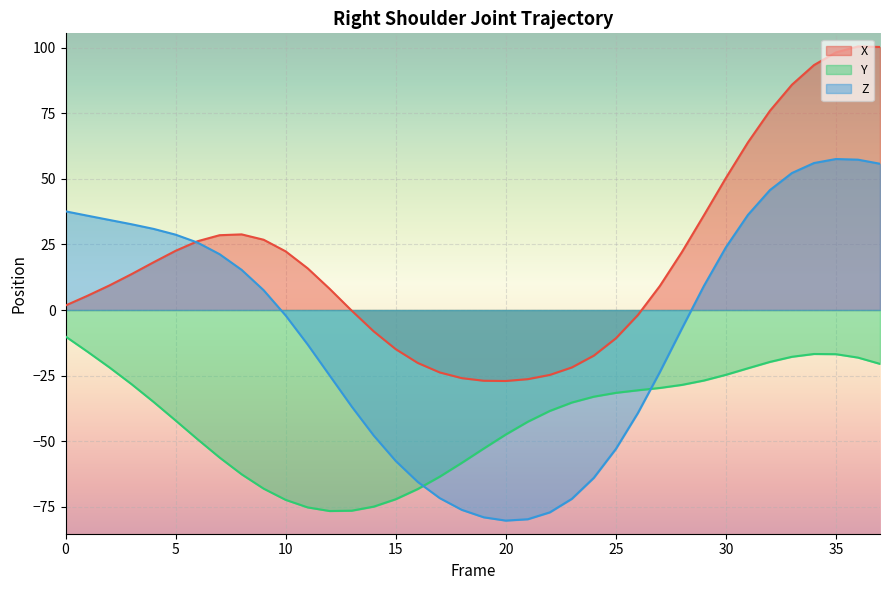

Where is the first local minimum for X?

20